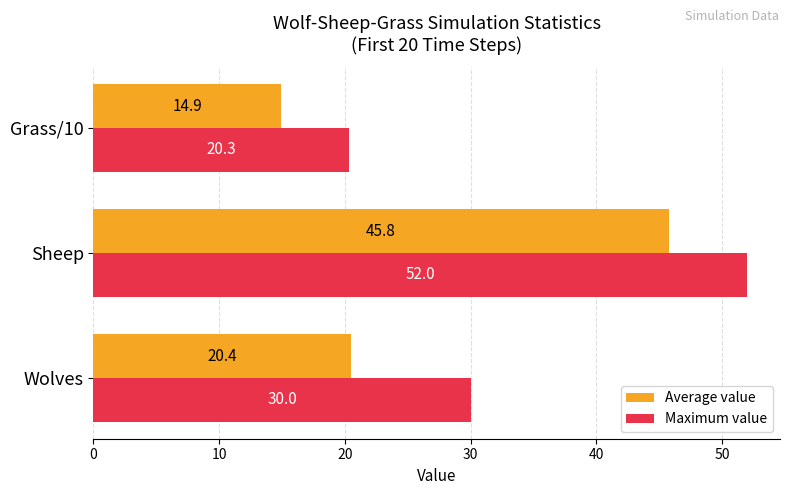

Is it true that Maximum value equals 5.7 at Grass/10?

False